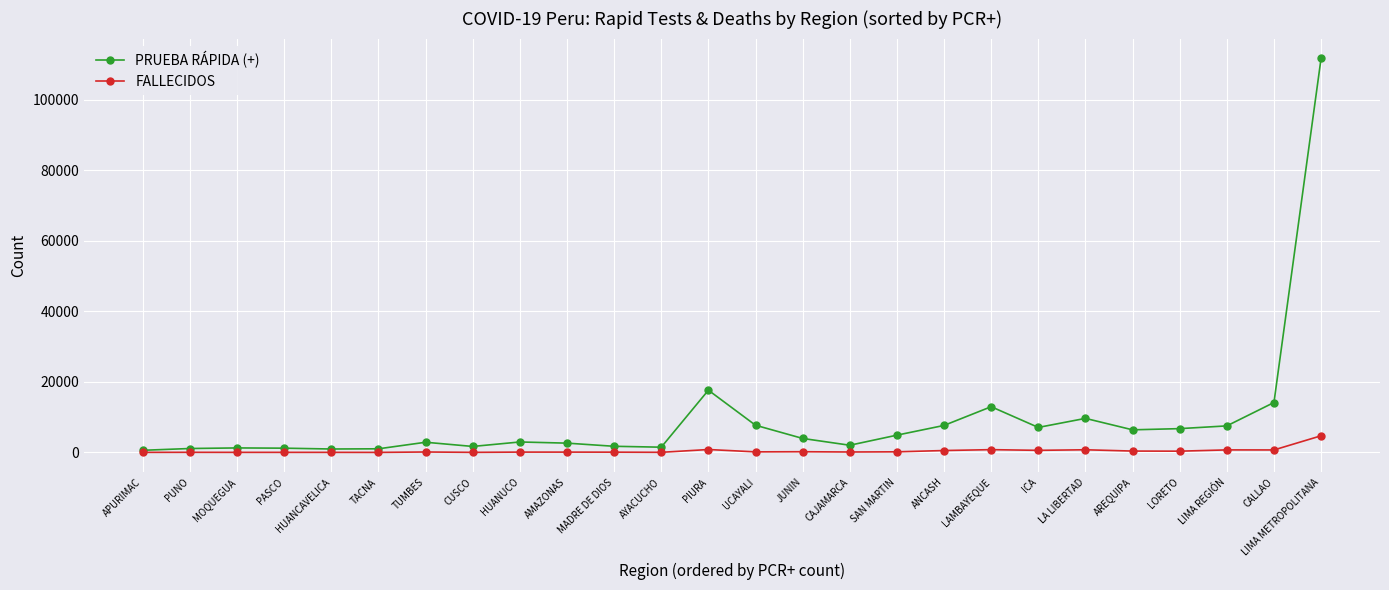

What position from the left is CALLAO?

25